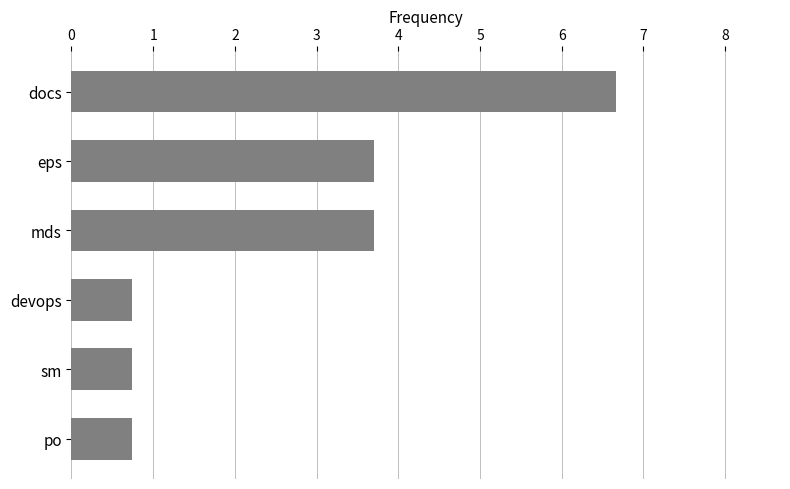

What is the difference between the maximum and minimum values?

5.9